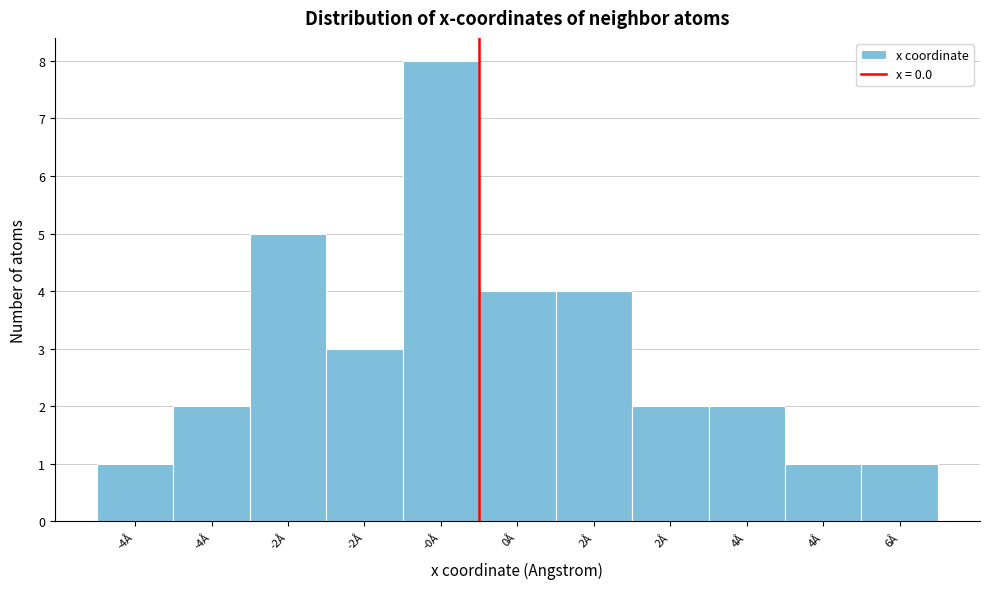

Does the chart contain any negative values?

No